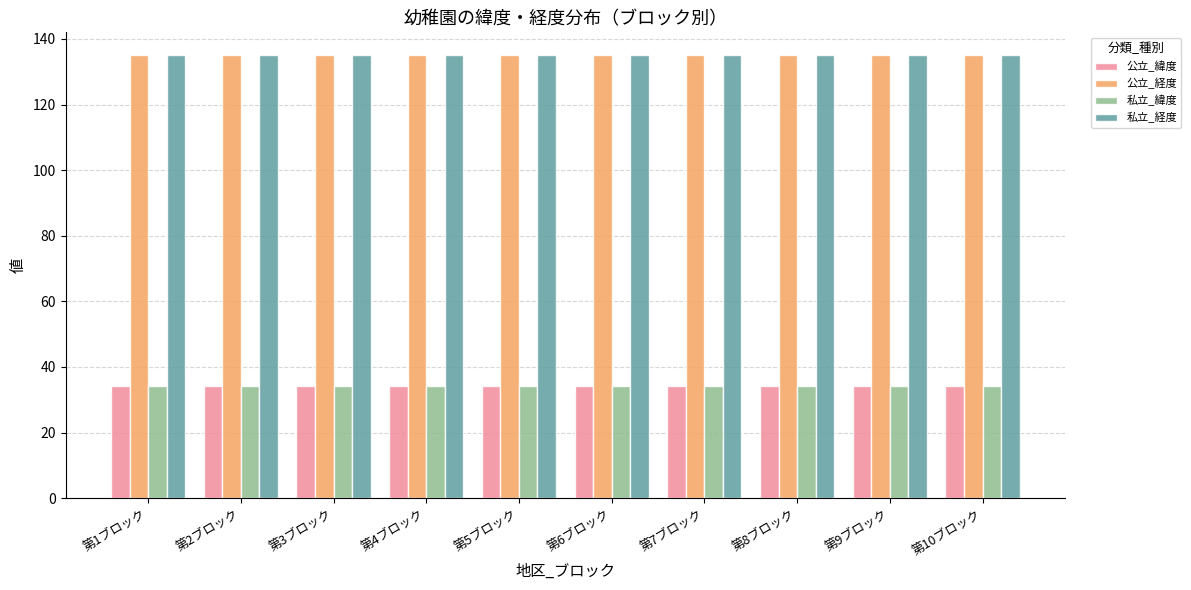

What is the highest value of the 公立_経度 series?

135.3